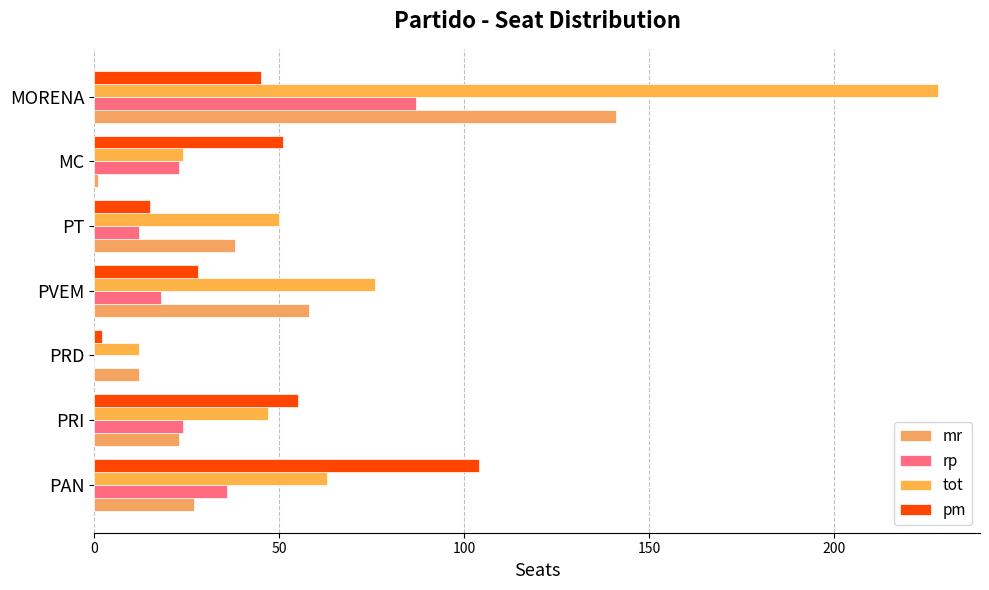

Reading left to right, list all the values displayed in this chart.

mr: 27	23	12	58	38	1	141
rp: 36	24	0	18	12	23	87
tot: 63	47	12	76	50	24	228
pm: 104	55	2	28	15	51	45